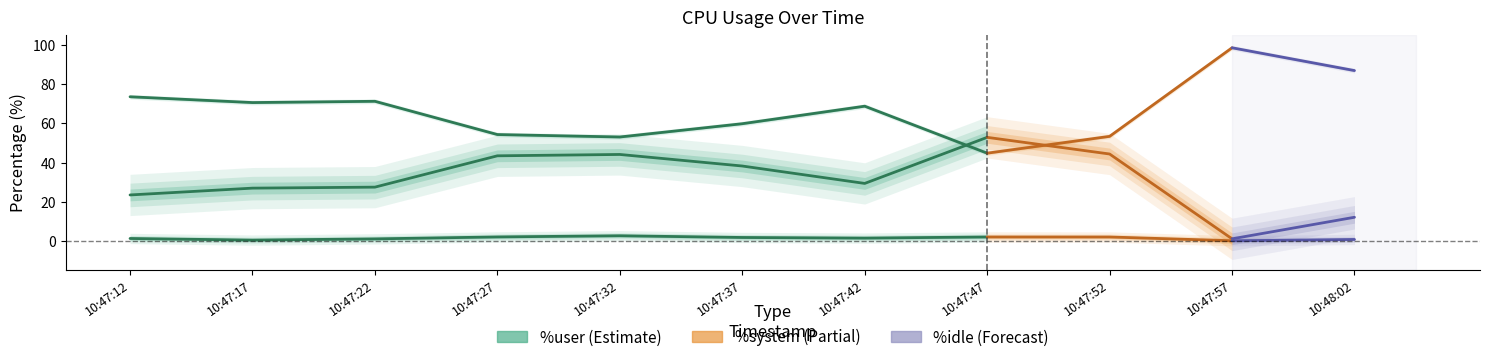

What is the maximum value for %idle?

98.5